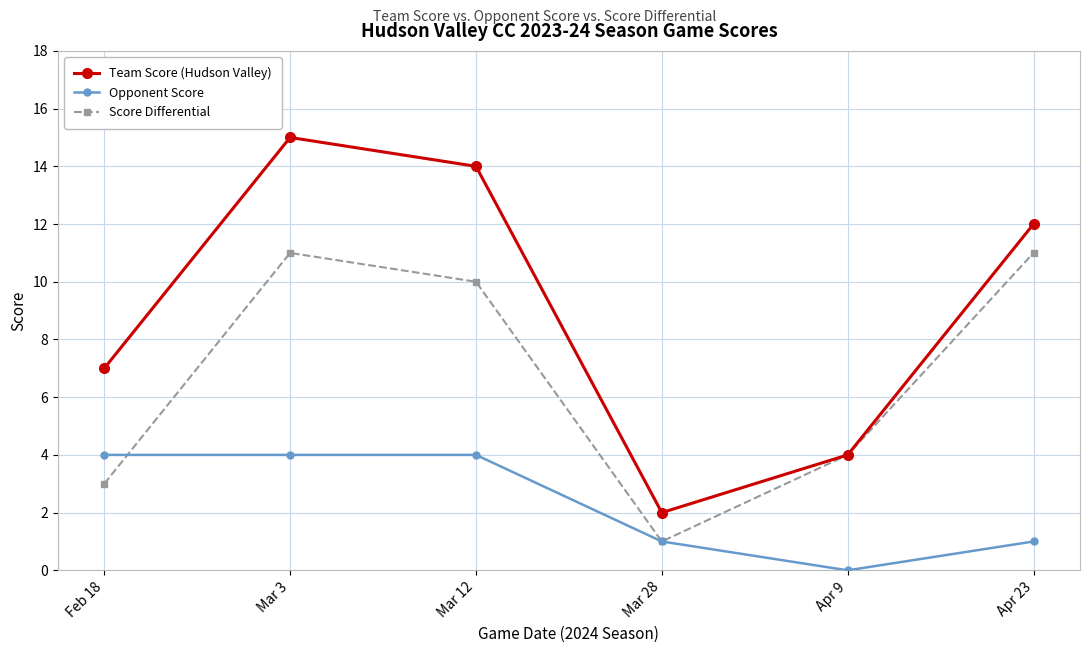

What is the difference between the highest and lowest values at Feb 18?

4